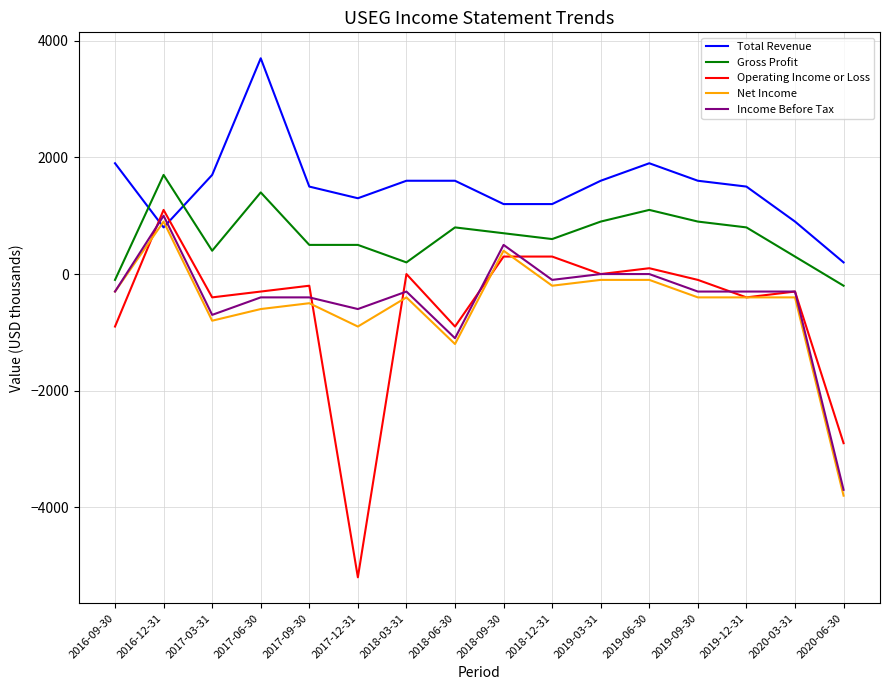

At which category is the sum across all series the highest?

2016-12-31